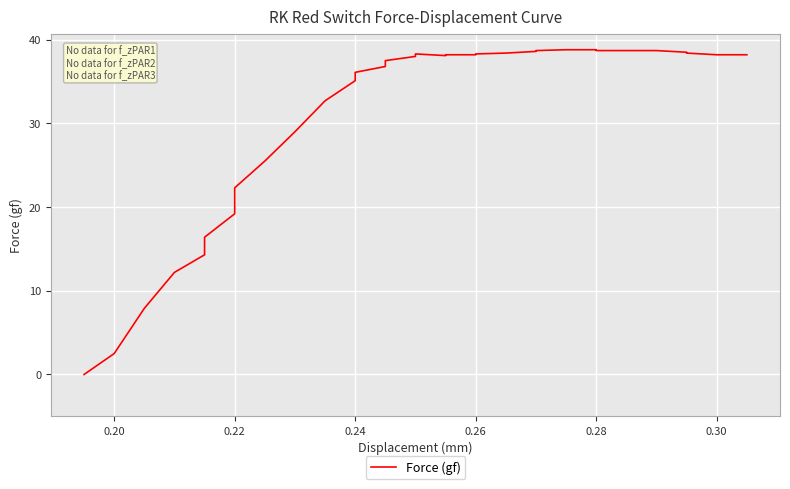

How many data points does each series have?

36